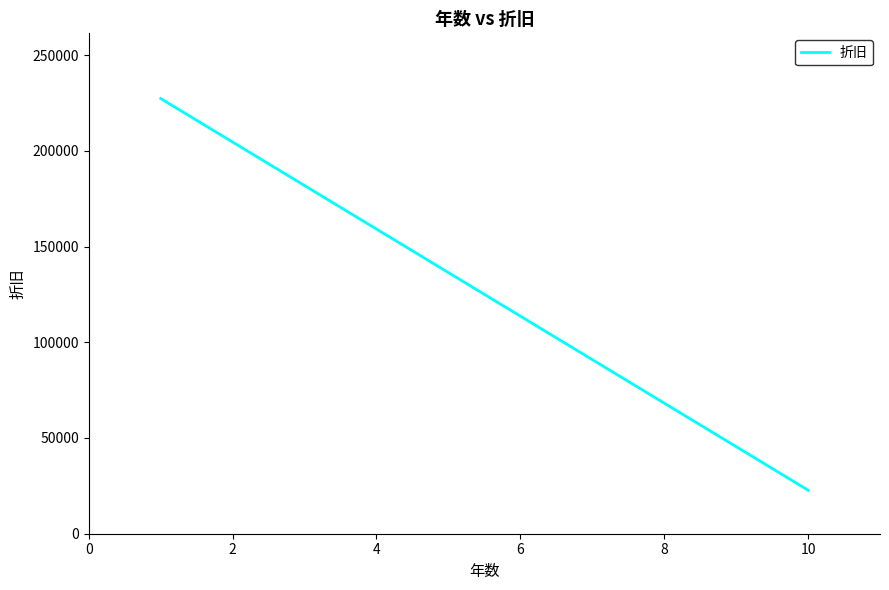

Count the number of categories in the chart.

10